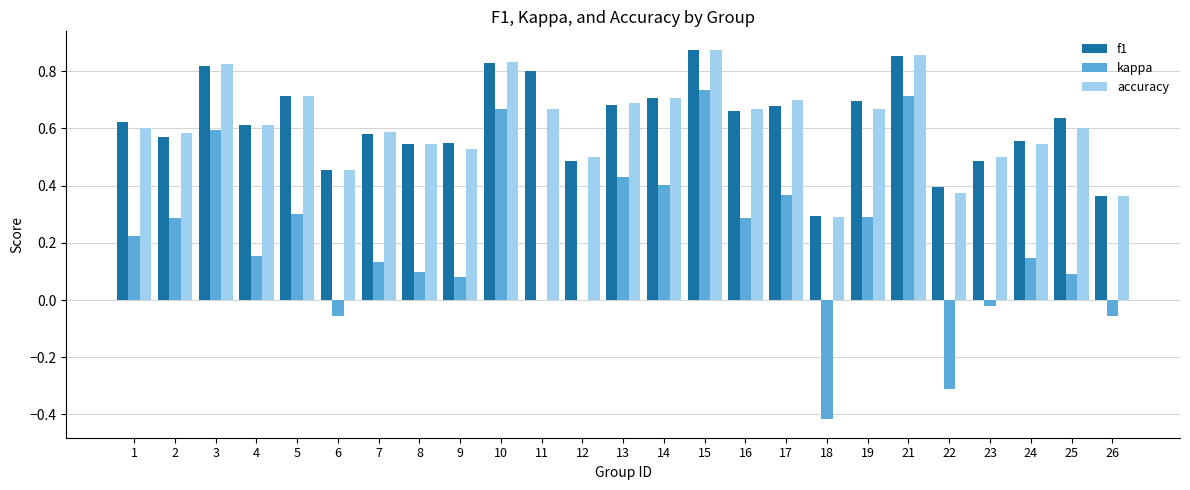

What is the sum of all accuracy values?

15.3